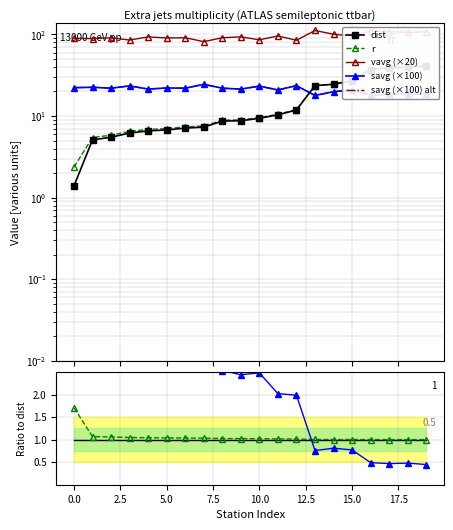

The value of vavg at 14 is 57.3. True or false?

False